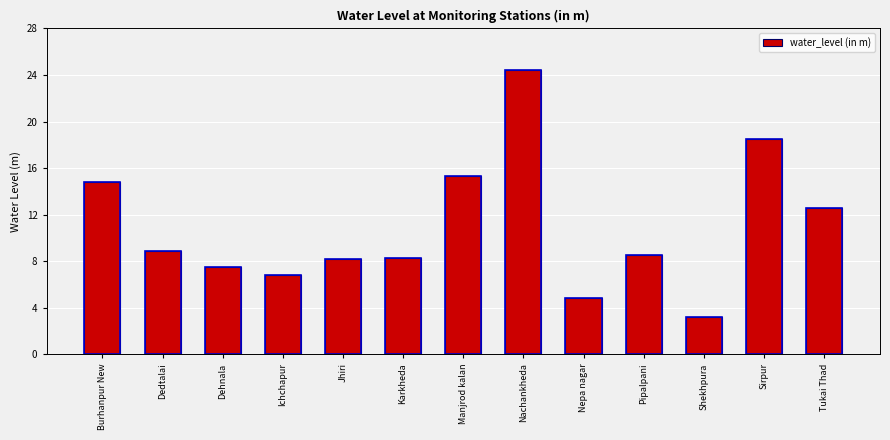

What is the difference between the values at Nachankheda and Shekhpura?

21.2